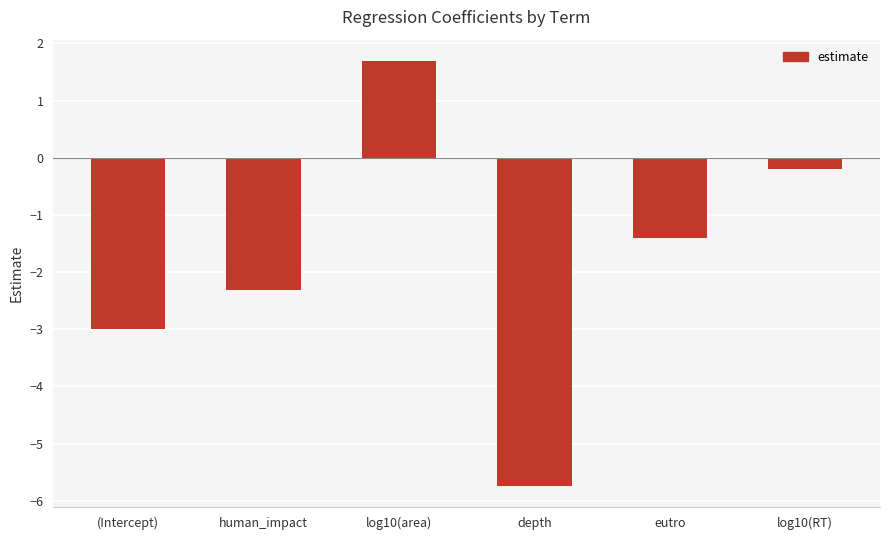

How many data points are above -1?

2